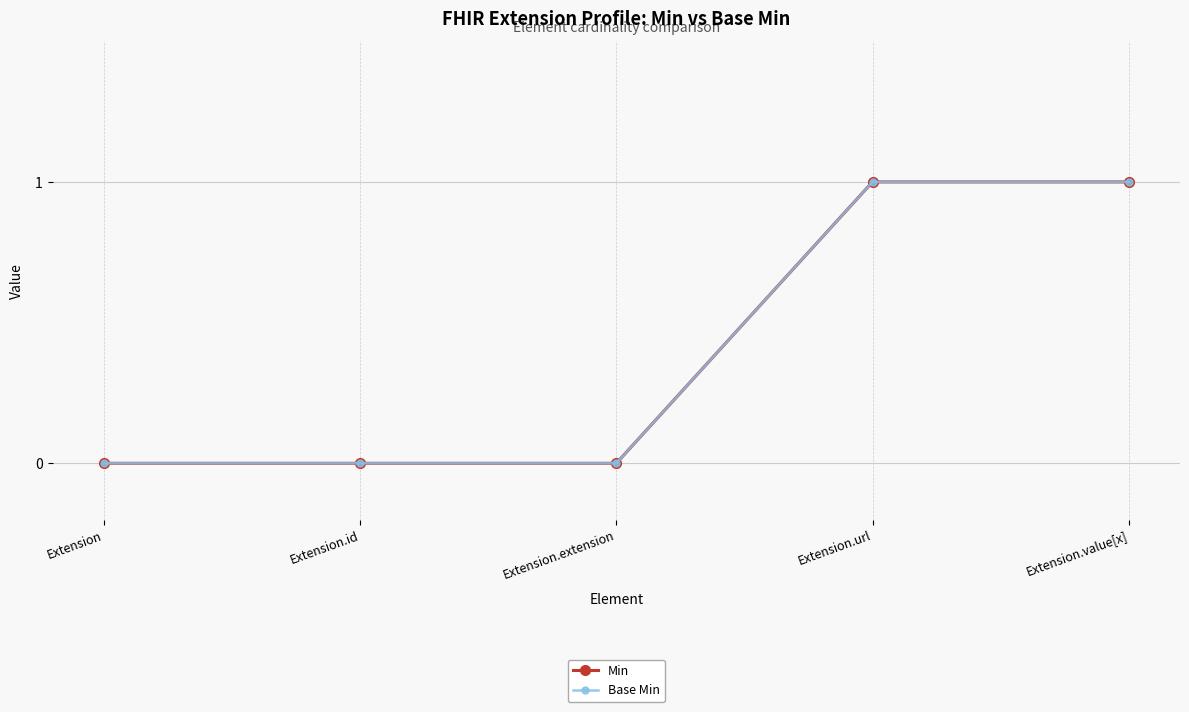

Reading left to right, transcribe all the data shown in this chart.

Min: Extension=0	Extension.id=0	Extension.extension=0	Extension.url=1	Extension.value[x]=1
Base Min: Extension=0	Extension.id=0	Extension.extension=0	Extension.url=1	Extension.value[x]=1